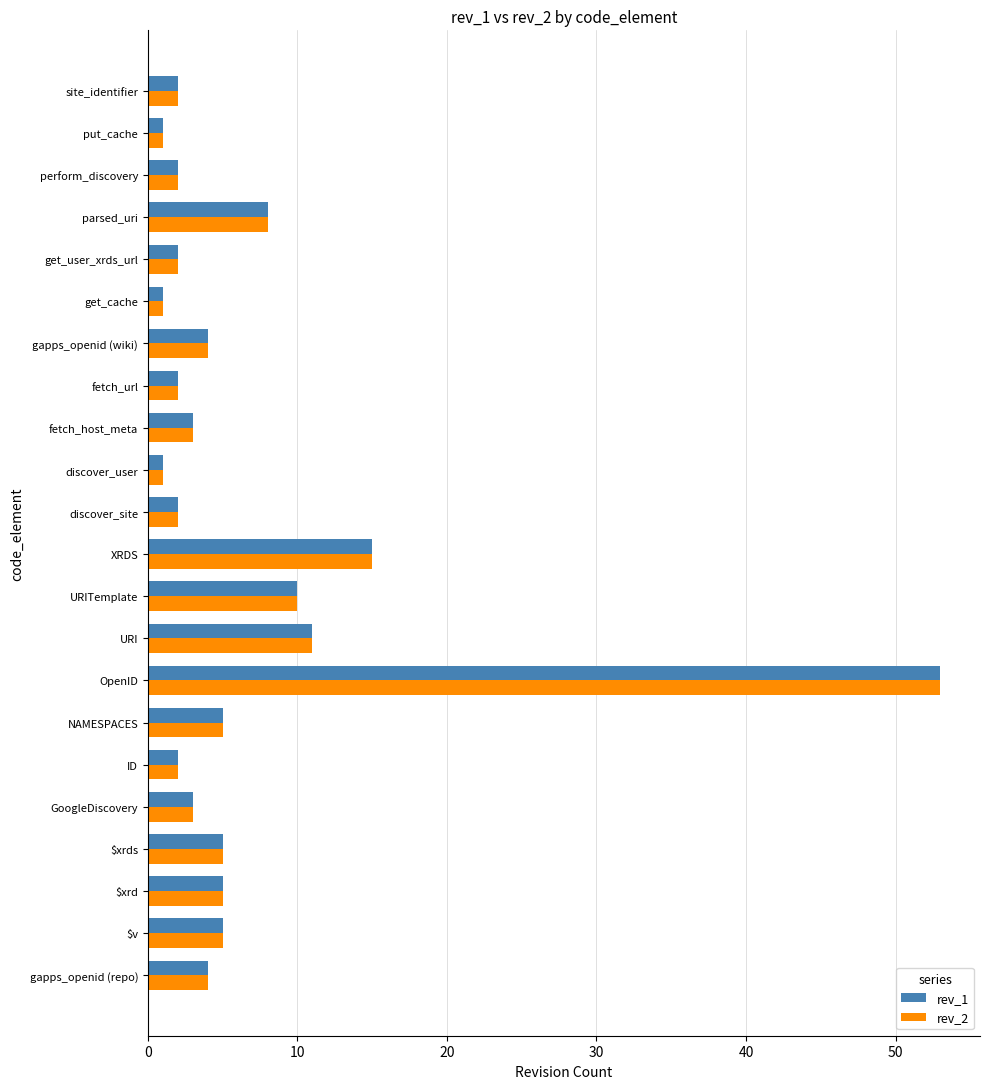

What is the difference between the maximum and second lowest values in the rev_2 series?

52